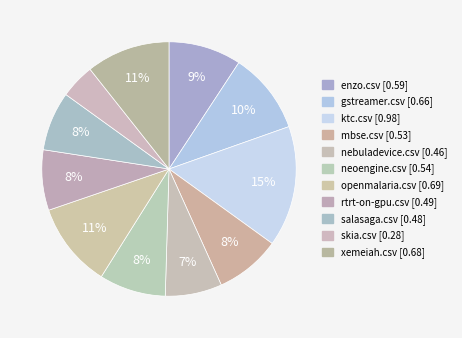

Is the sum of xemeiah.csv and mbse.csv greater than half?

No